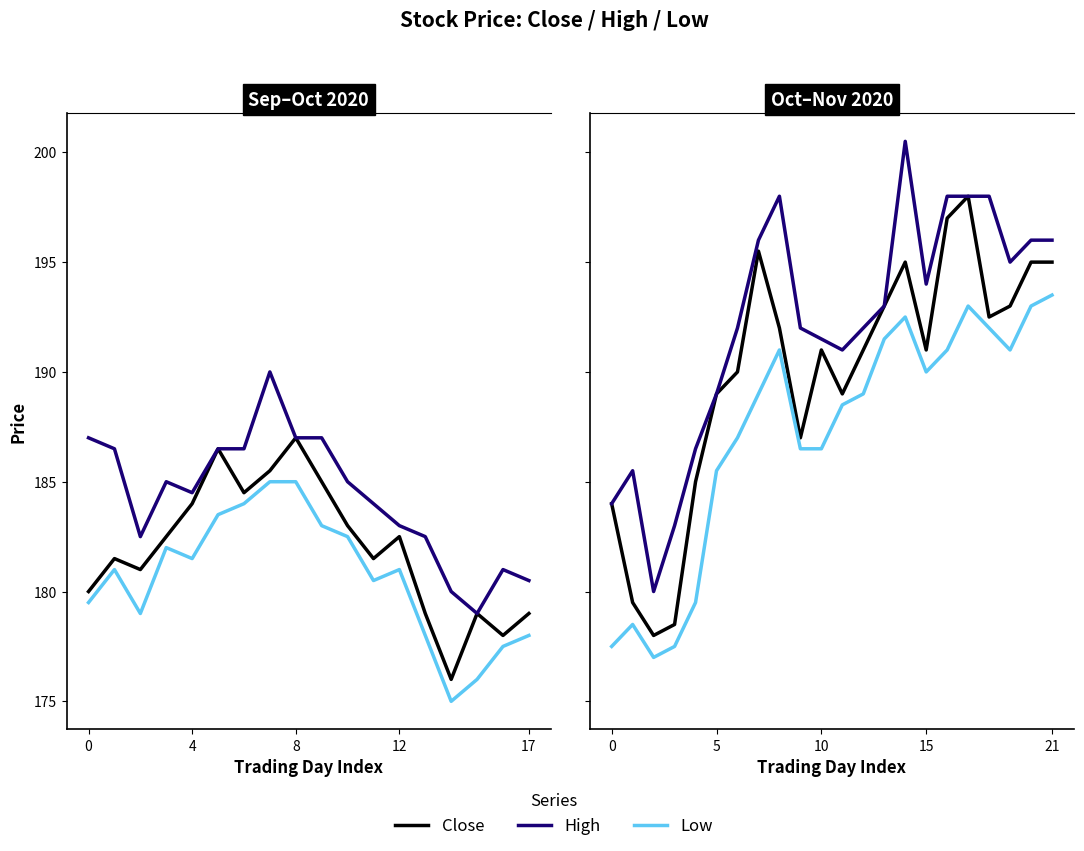

Which series changed the most between 8 and 14?

Close